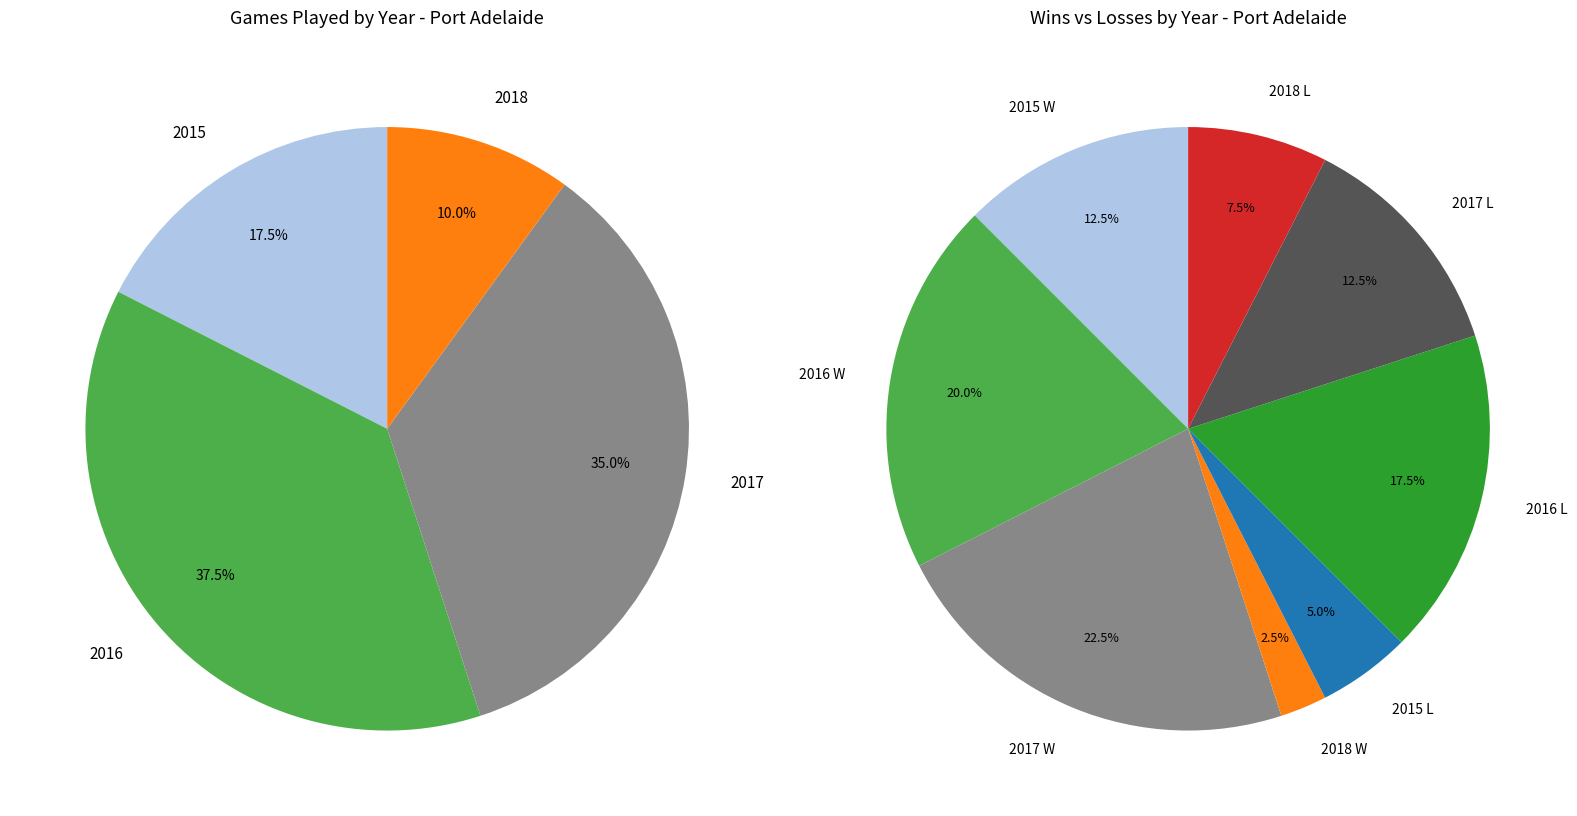

True or false: 2016 accounts for 45% of the total.

False